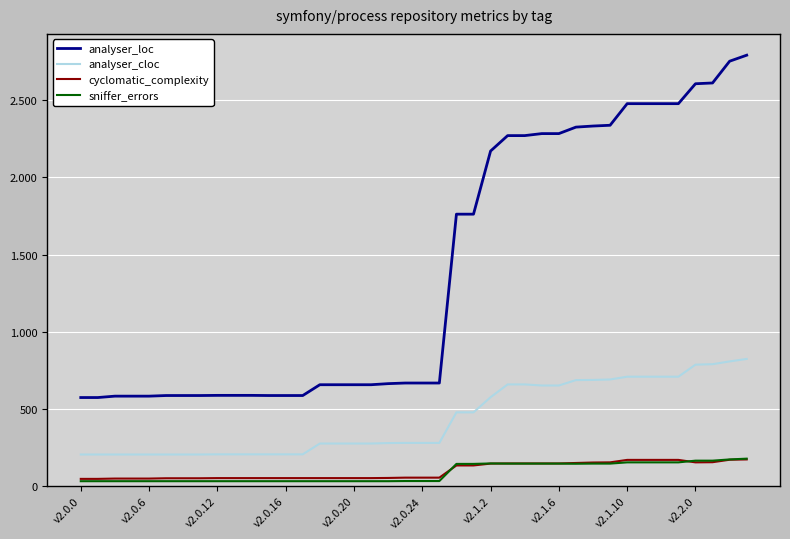

What are all the series names shown in the legend?

analyser_loc, analyser_cloc, cyclomatic_complexity, sniffer_errors